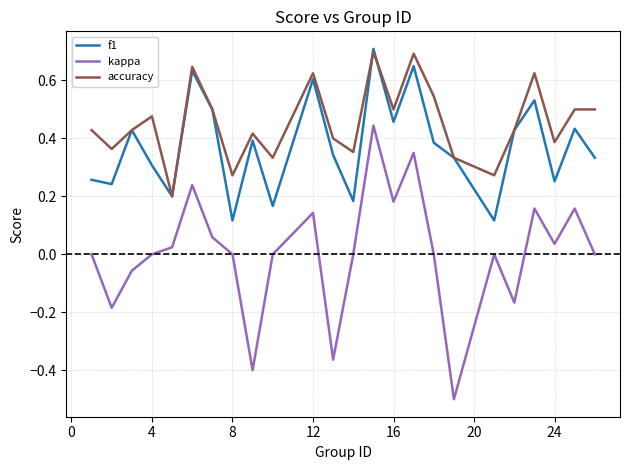

What is the greatest value displayed?

0.7